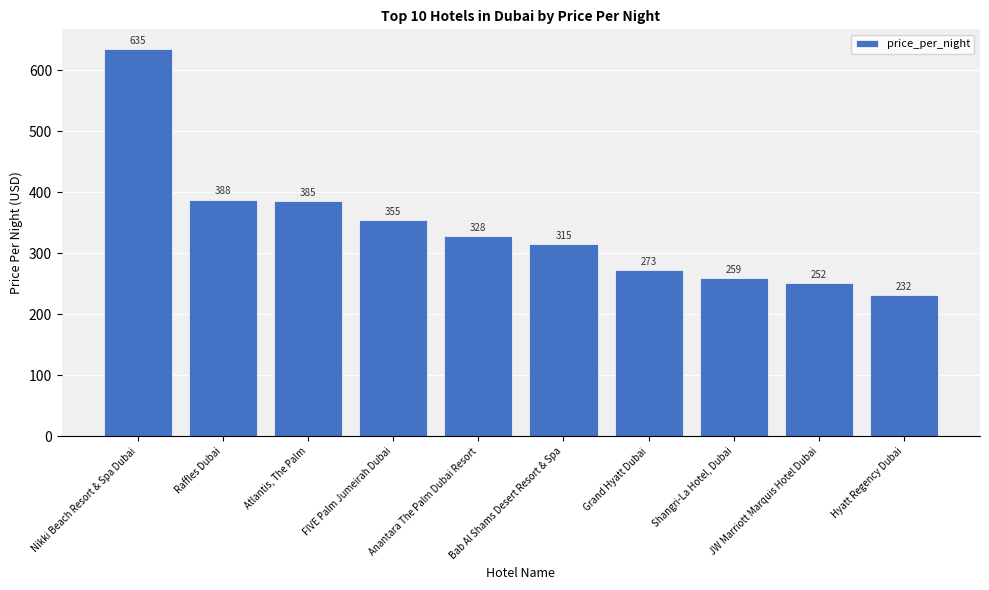

What is the label of the 2nd bar from the left?

Raffles Dubai